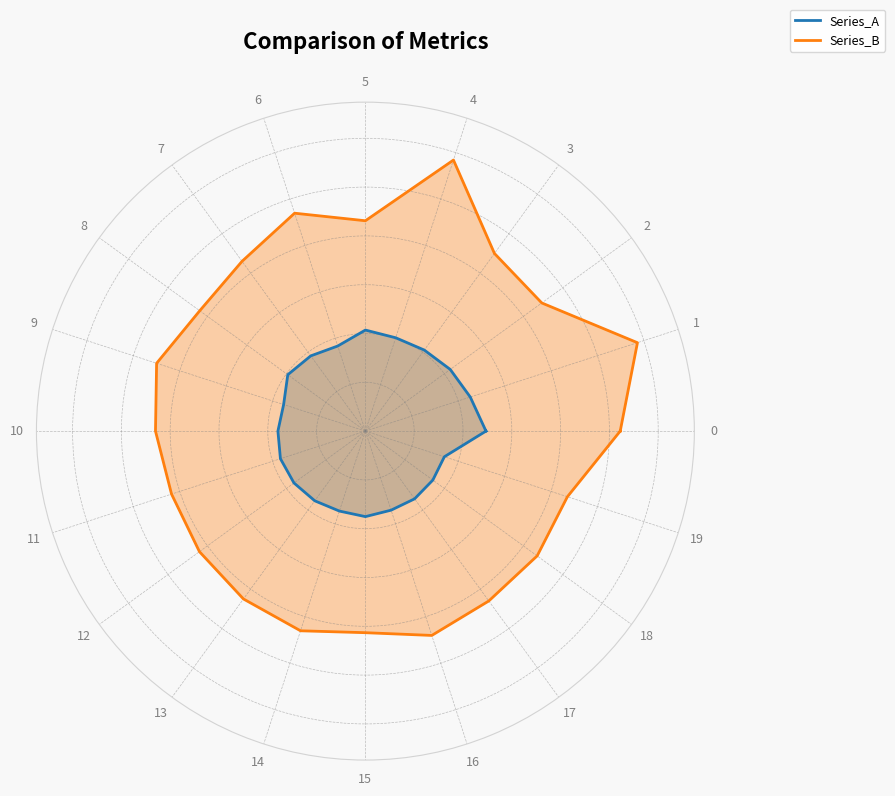

Is the value of Series_B at 19 greater than the value of Series_A at 12?

Yes